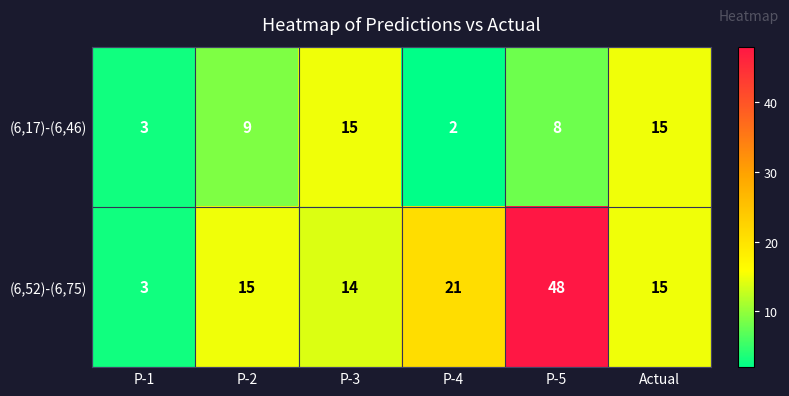

Reading left to right, extract all data points from this chart.

(6,17)-(6,46): P-1=3	P-2=9	P-3=15	P-4=2	P-5=8	Actual=15
(6,52)-(6,75): P-1=3	P-2=15	P-3=14	P-4=21	P-5=48	Actual=15